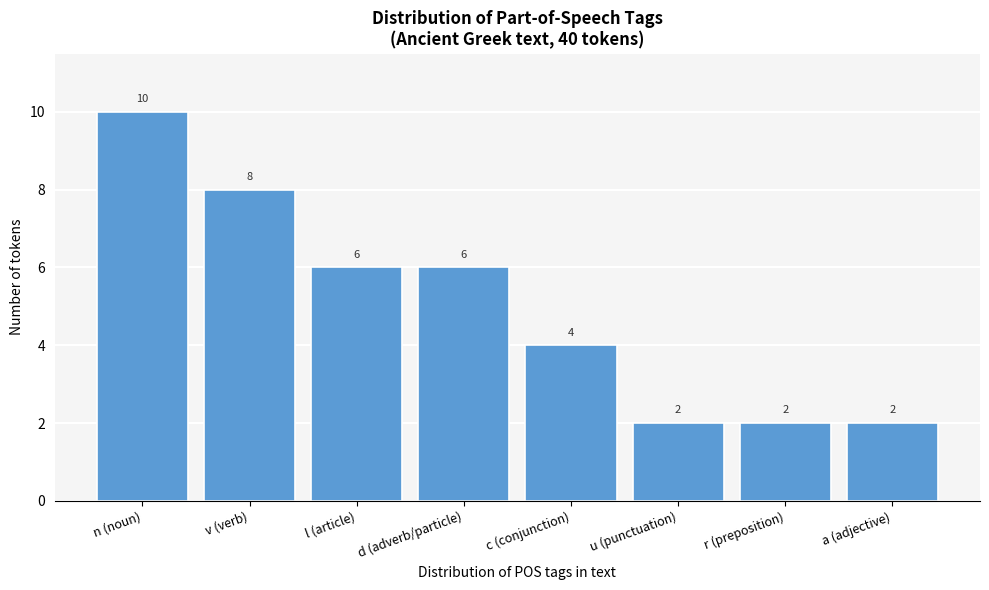

Reading right to left, list all the values displayed in this chart.

a (adjective)=2	r (preposition)=2	u (punctuation)=2	c (conjunction)=4	d (adverb/particle)=6	l (article)=6	v (verb)=8	n (noun)=10